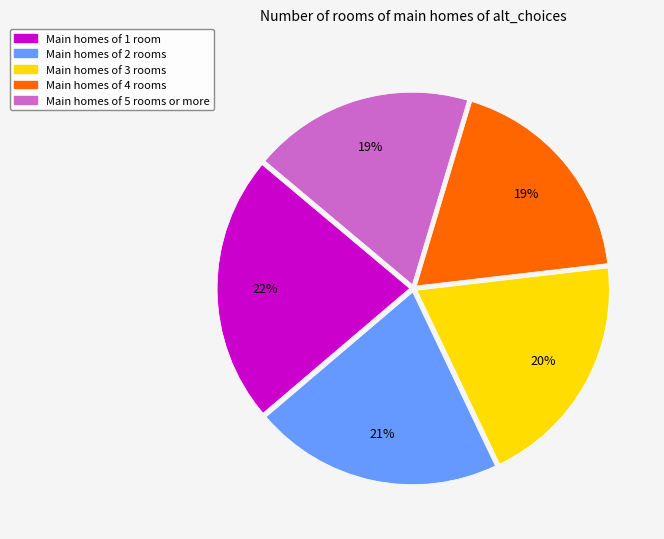

Does any single category account for the majority?

No